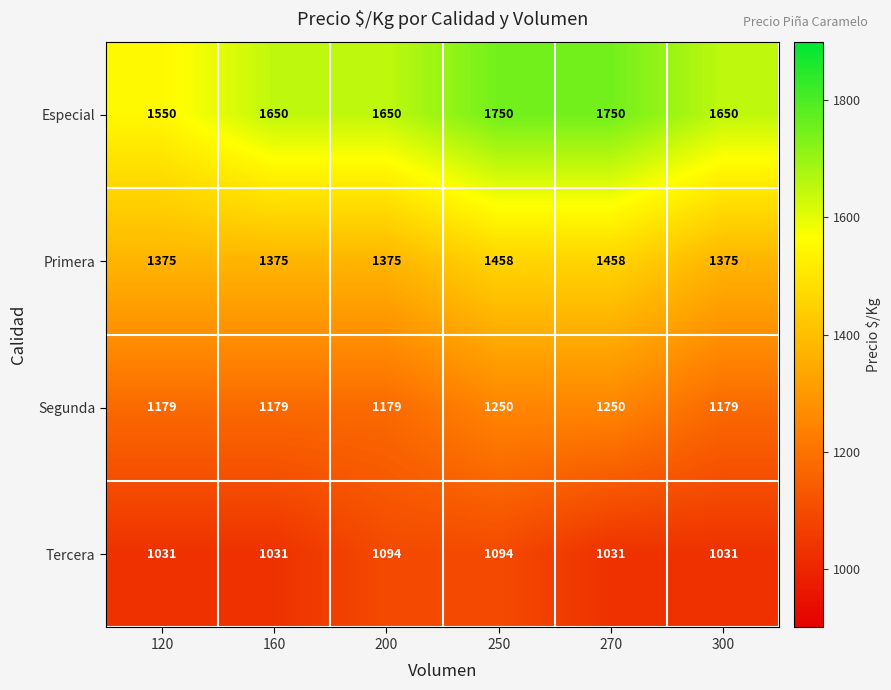

What is the difference between the maximum and minimum values in the Primera series?

83